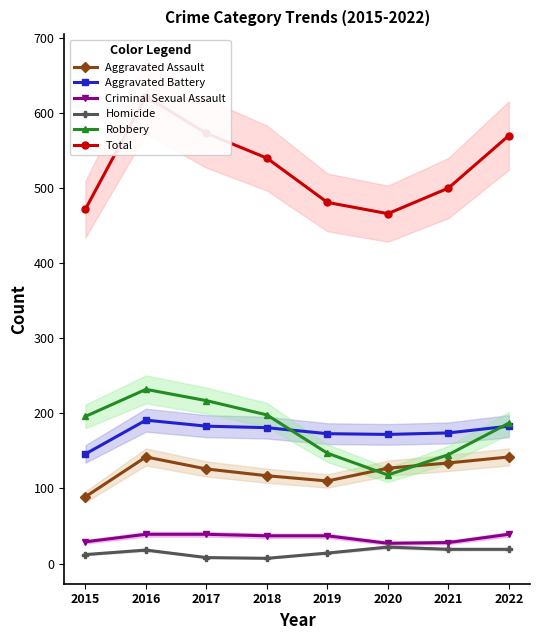

What is the minimum value shown in the chart?

7